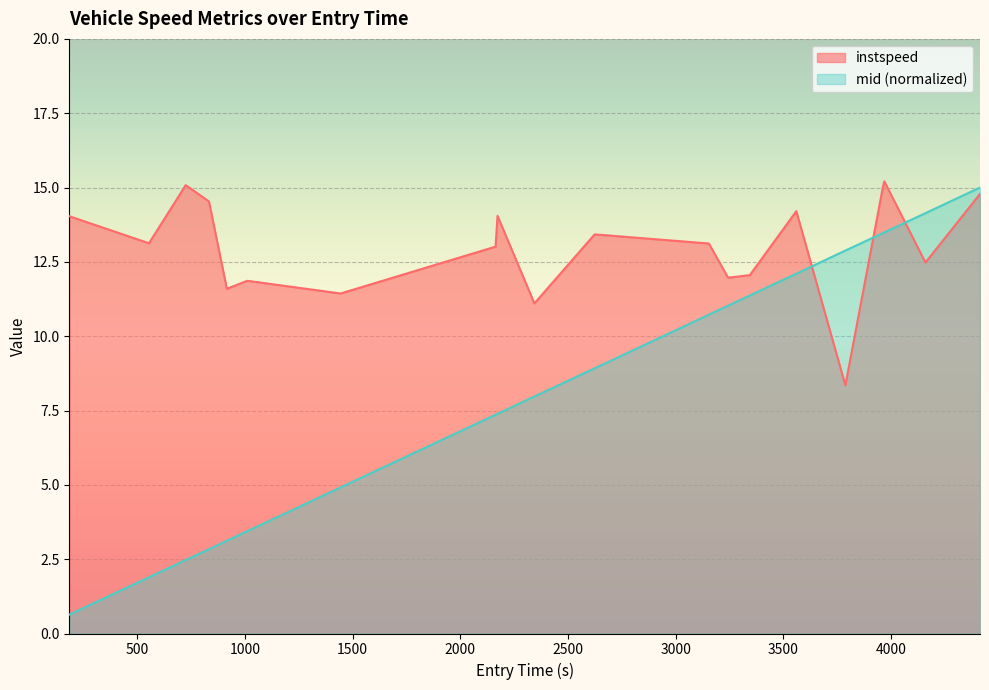

How many lines are shown in the chart?

2